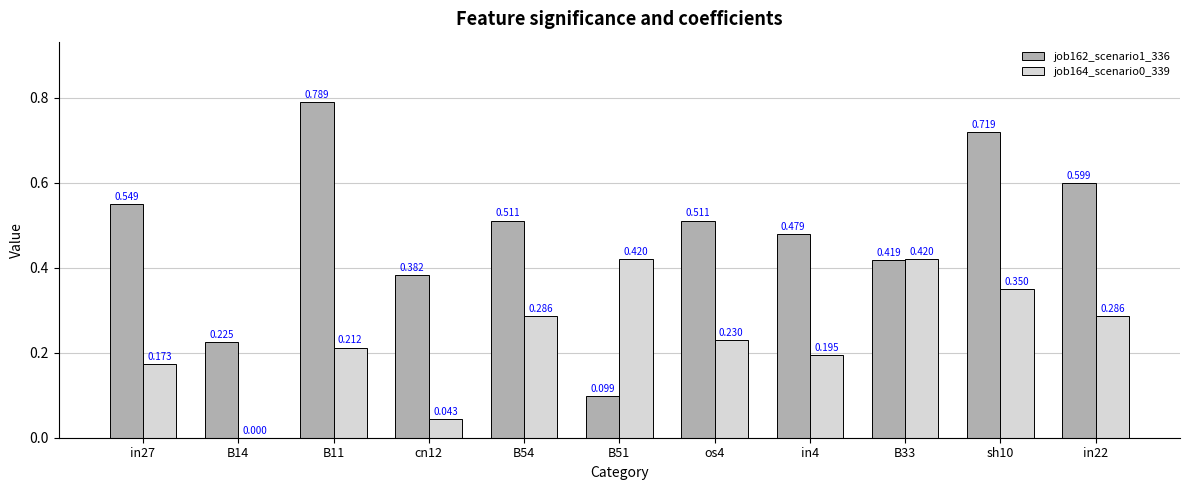

Which series has the largest total across all categories?

job162_scenario1_336